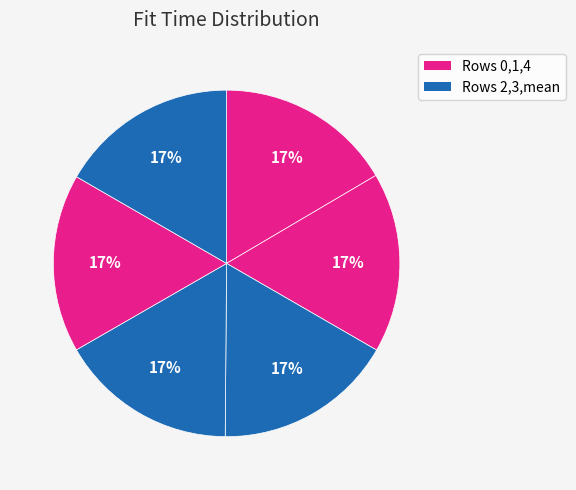

How many slices are in this pie chart?

6